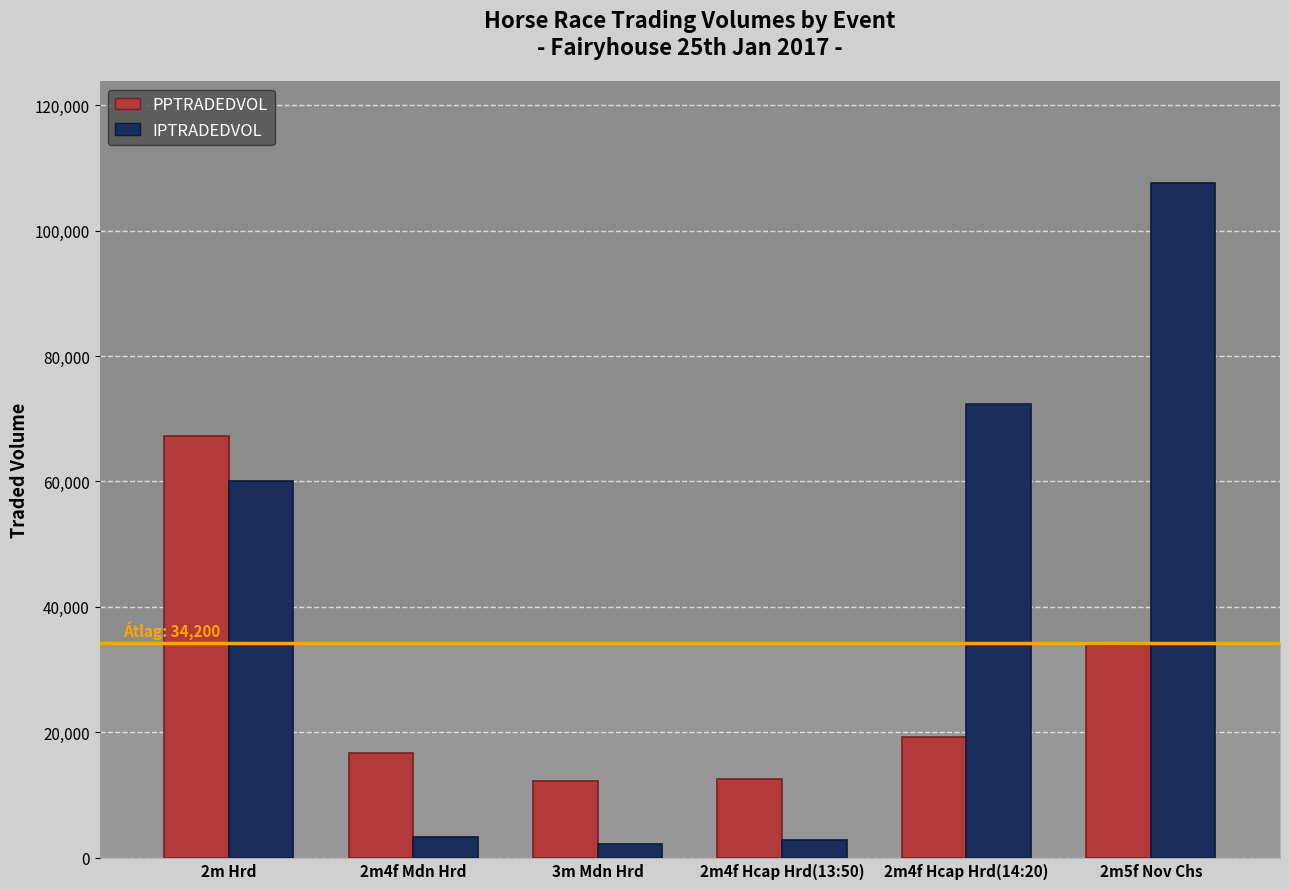

What is the spread (max minus min) of values at 2m4f Hcap Hrd(14:20)?

53053.8